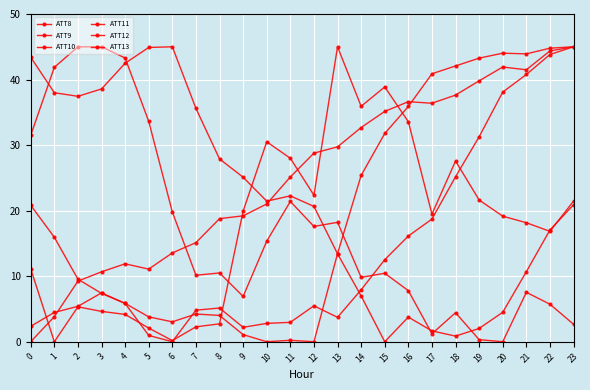

At which label does ATT13 first exceed 5?

2